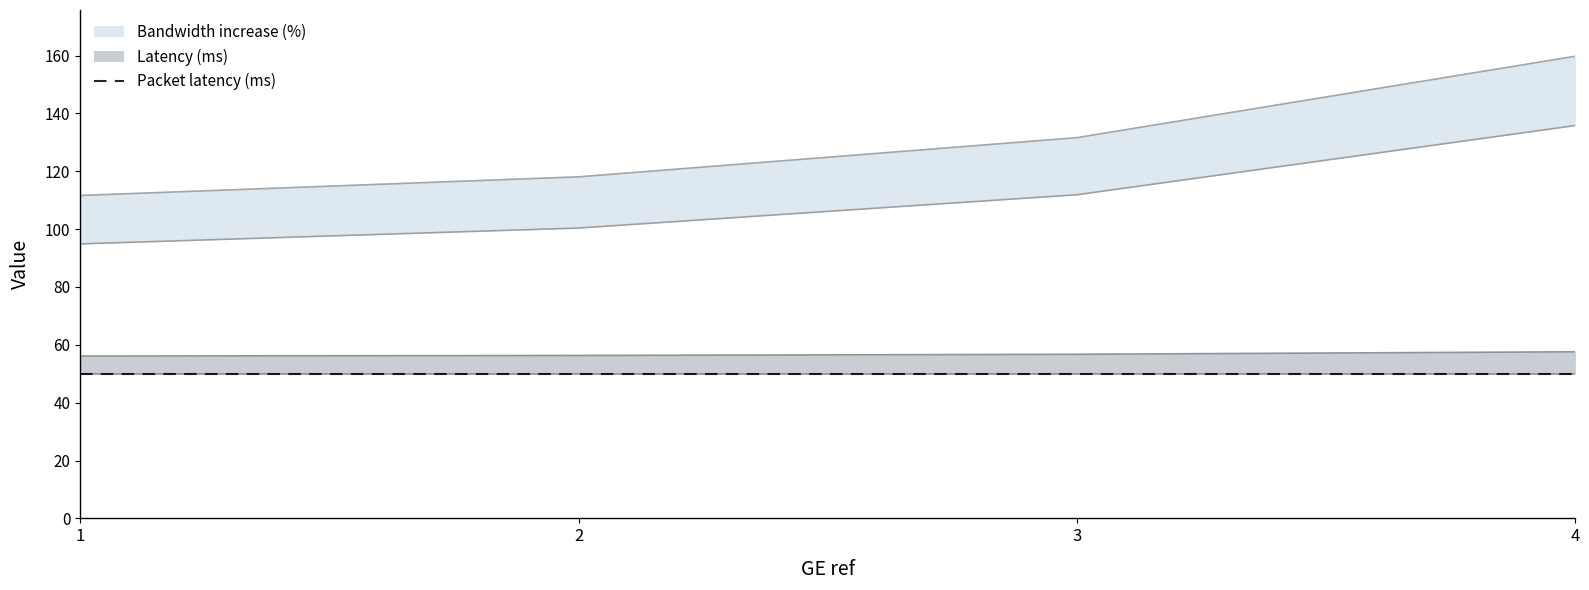

At which label is Bandwidth increase (%) closest to 56?

1